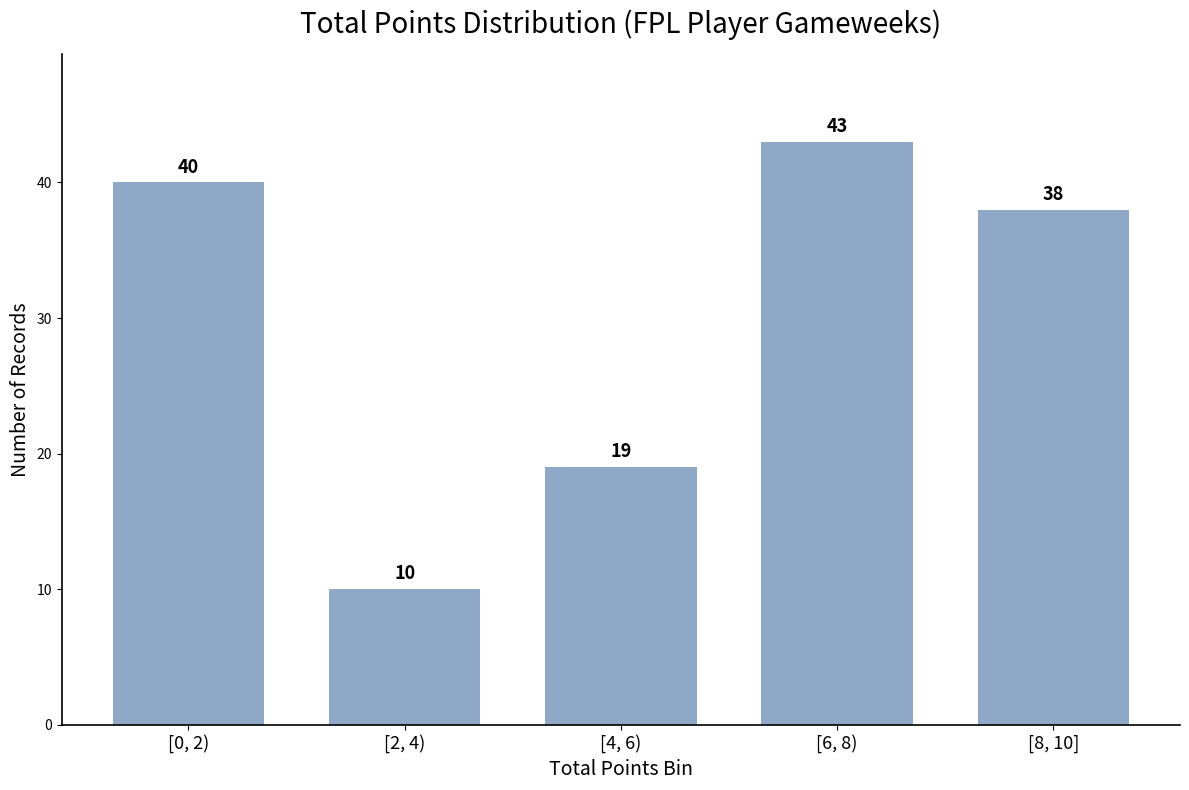

Reading right to left, list all the values displayed in this chart.

38	43	19	10	40